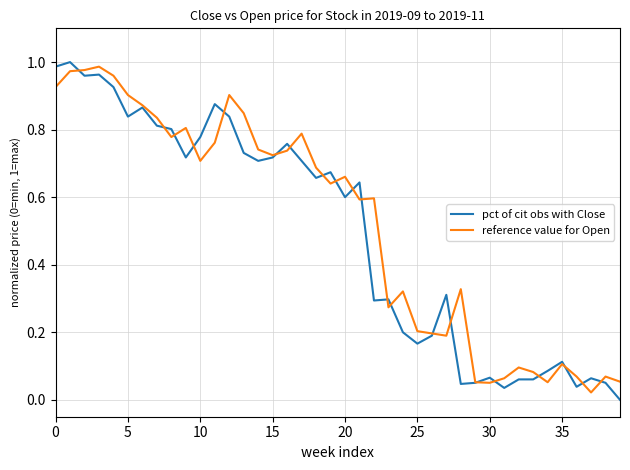

At how many categories does at least one series exceed 0?

40